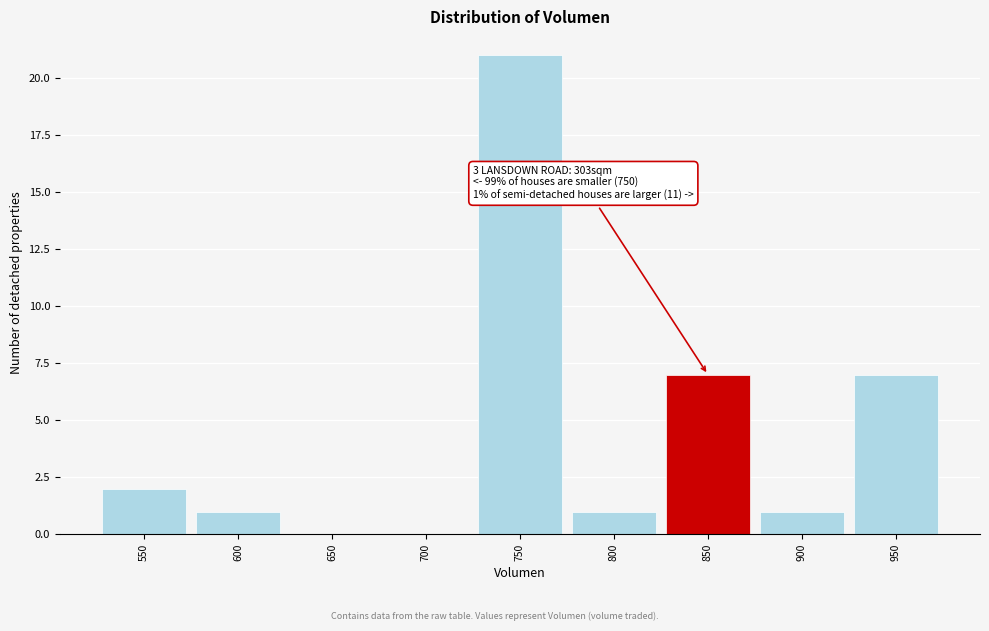

Reading right to left, list all the values displayed in this chart.

950=7	900=1	850=7	800=1	750=21	700=0	650=0	600=1	550=2